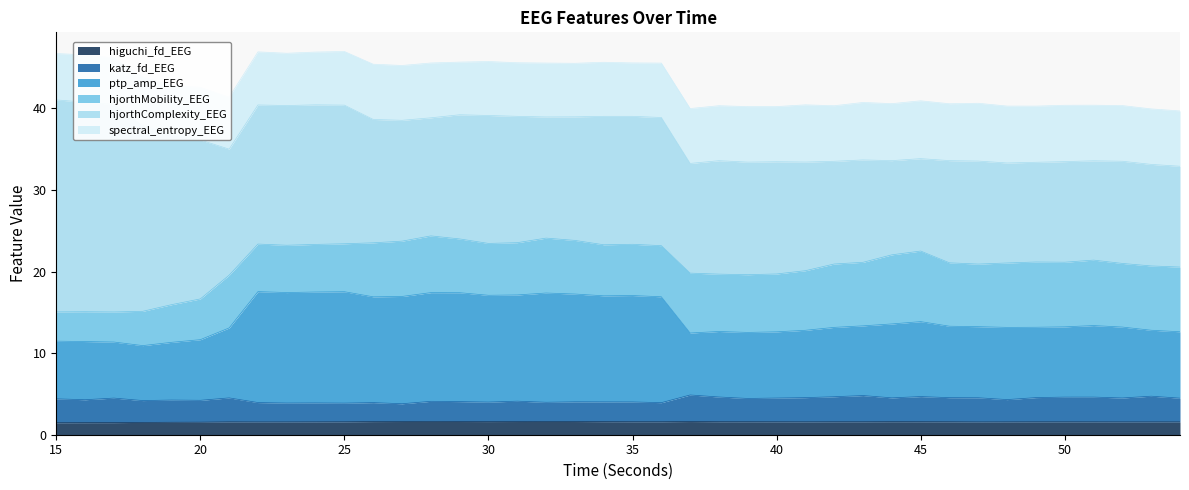

Does the chart display data point markers on the line(s)?

No